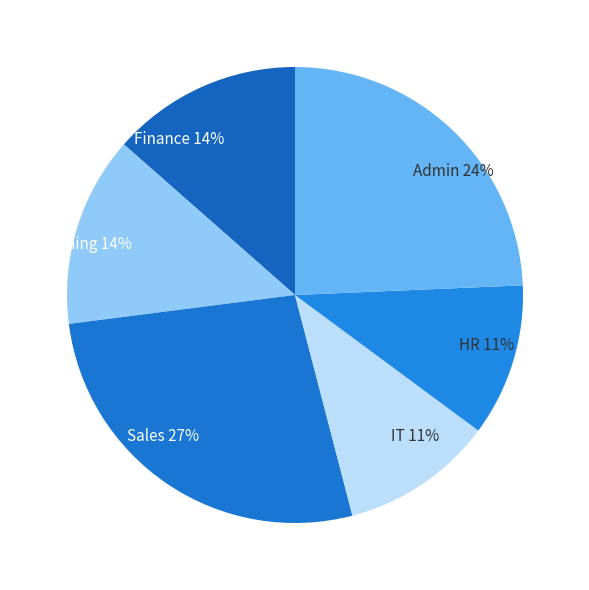

To the nearest percent, what is the combined percentage of Admin and HR?

35%